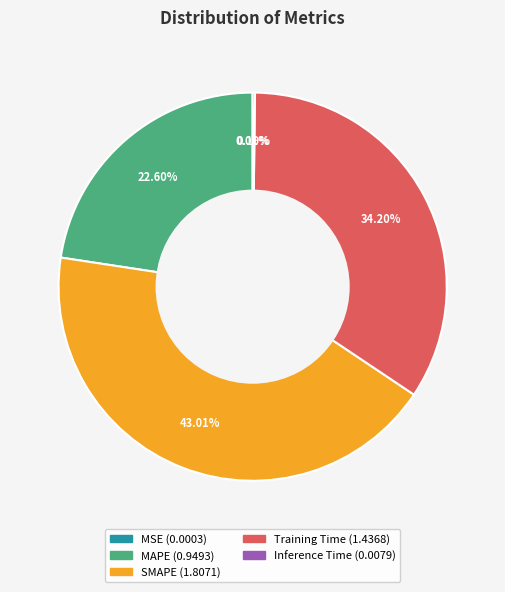

Is the sum of MAPE and Training Time greater than half?

Yes